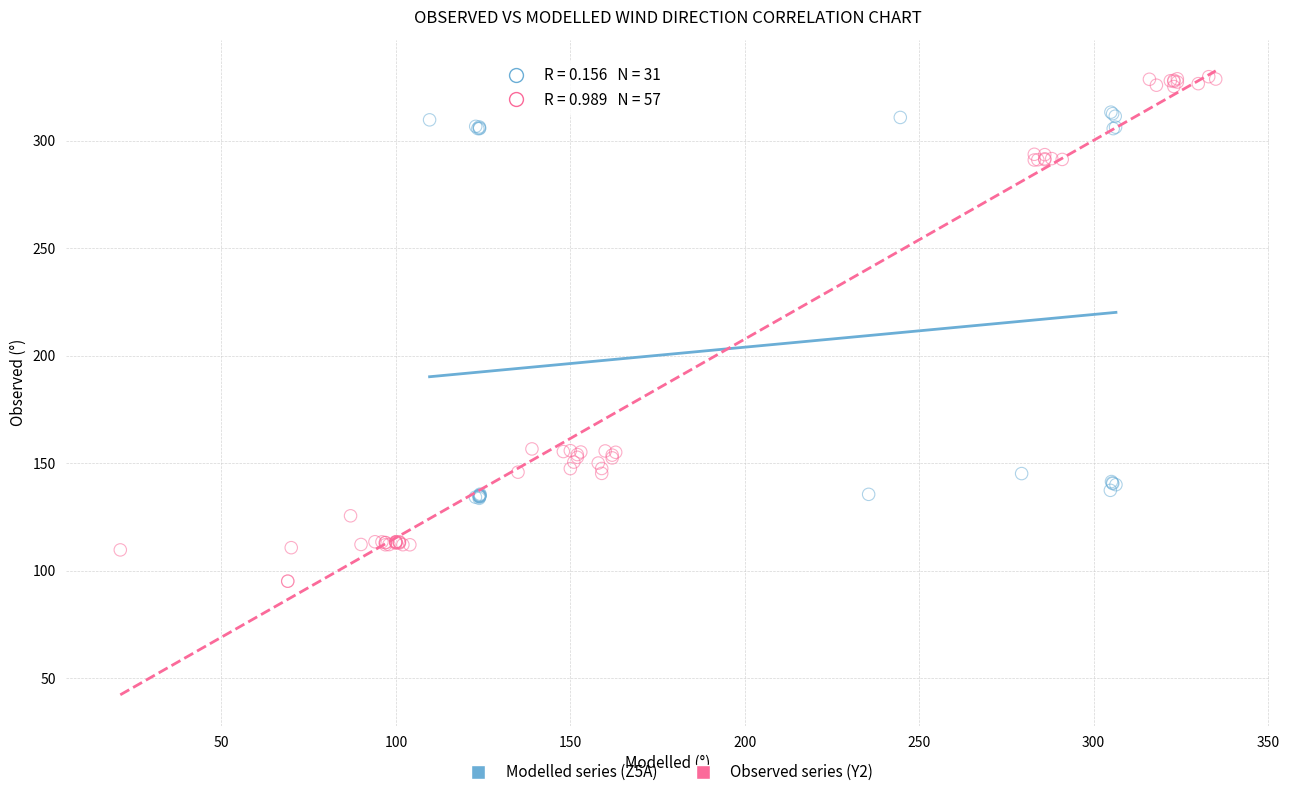

Which series reaches the maximum Y coordinate?

Observed series (Y2)